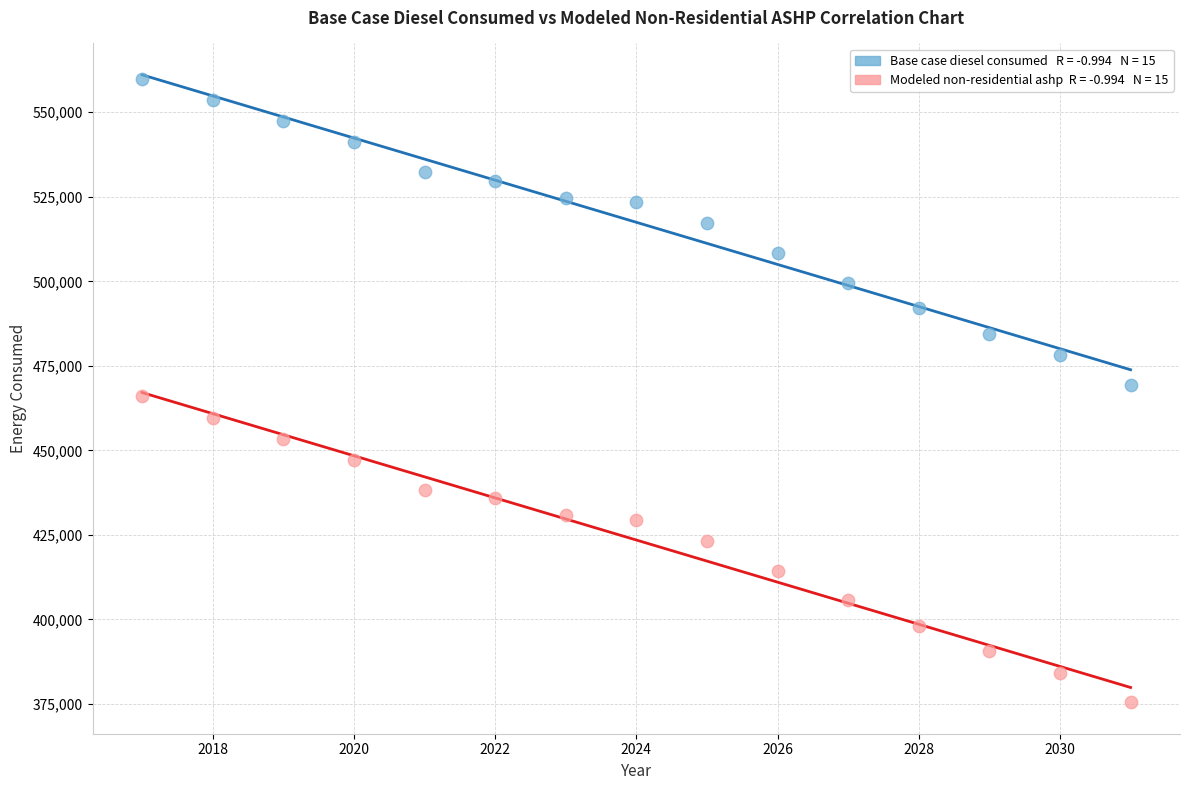

Across all data points, what is the range of Y values (max minus min)?

184476.8